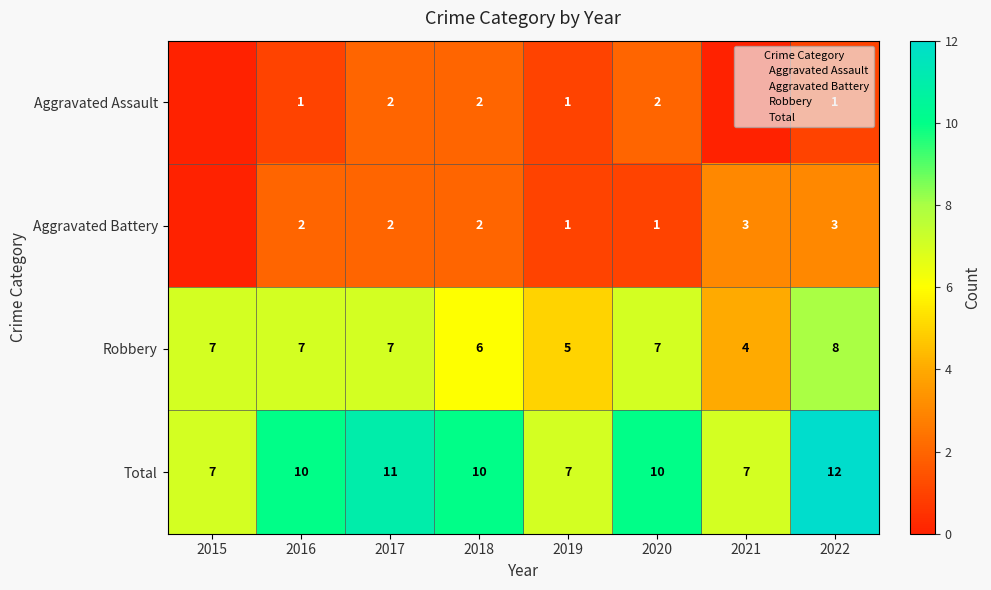

At which label does Aggravated Battery reach its minimum?

2015